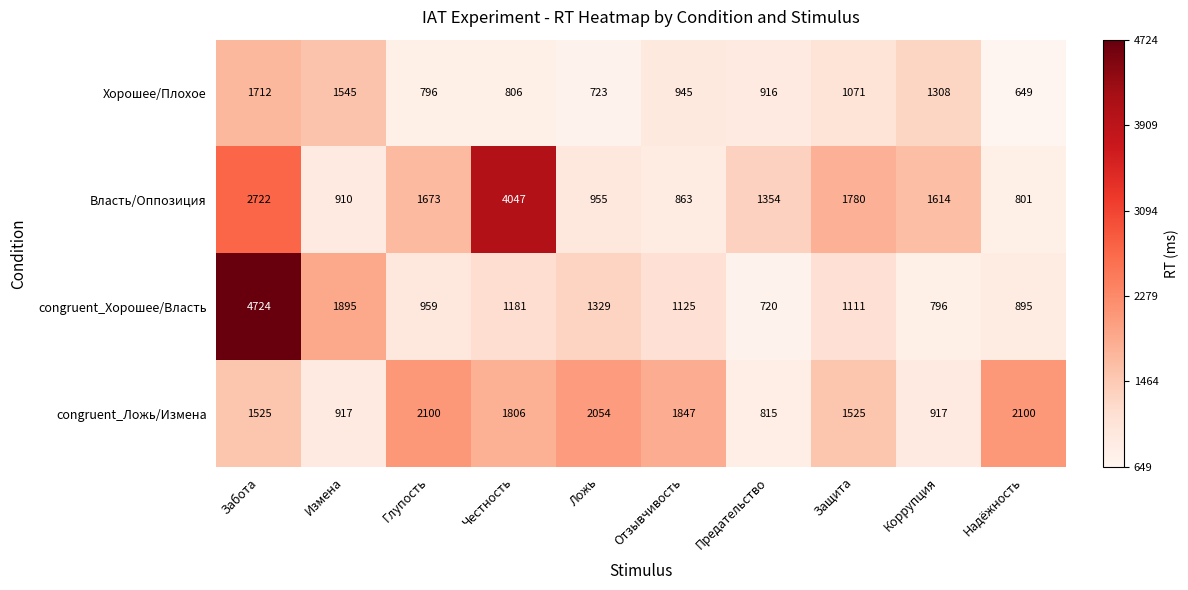

What is the average value of the Хорошее/Плохое series?

1047